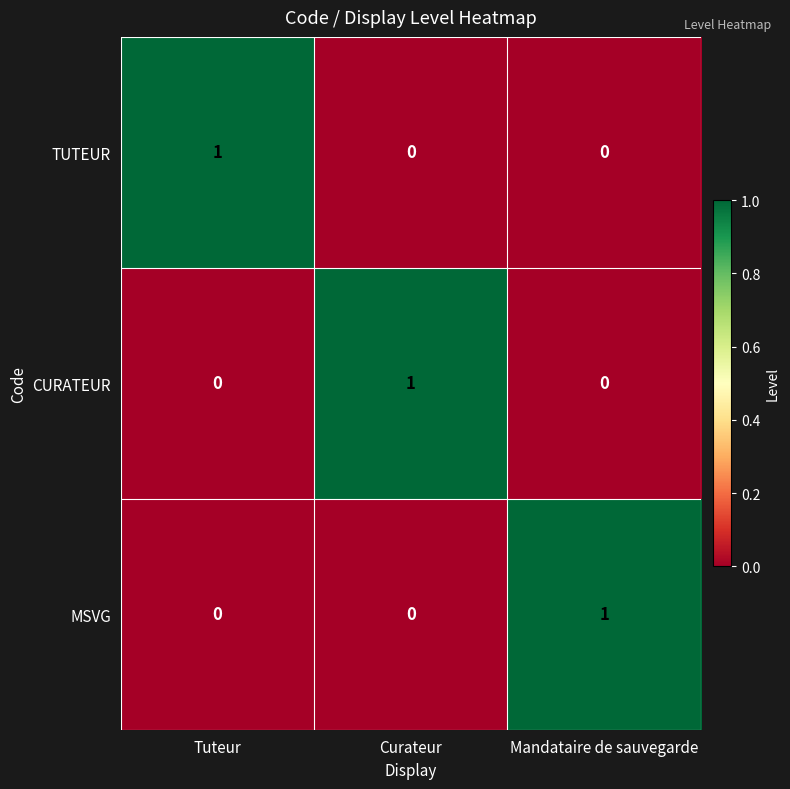

At how many categories does at least one series exceed 0?

3